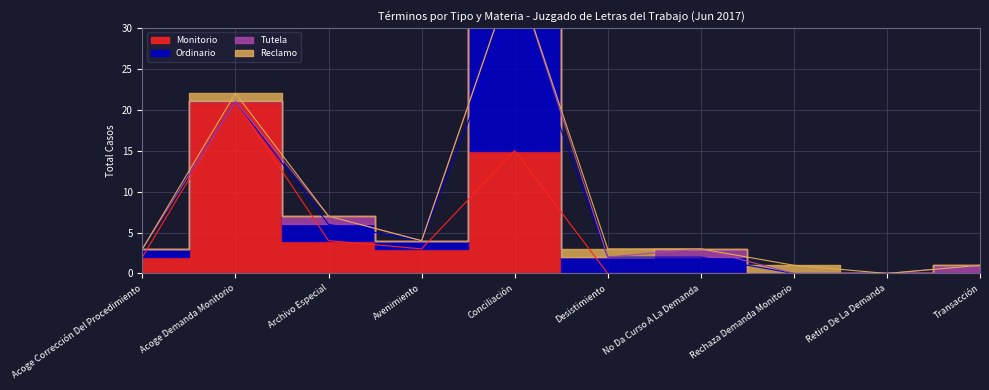

True or false: Ordinario and Tutela cross at least once.

False